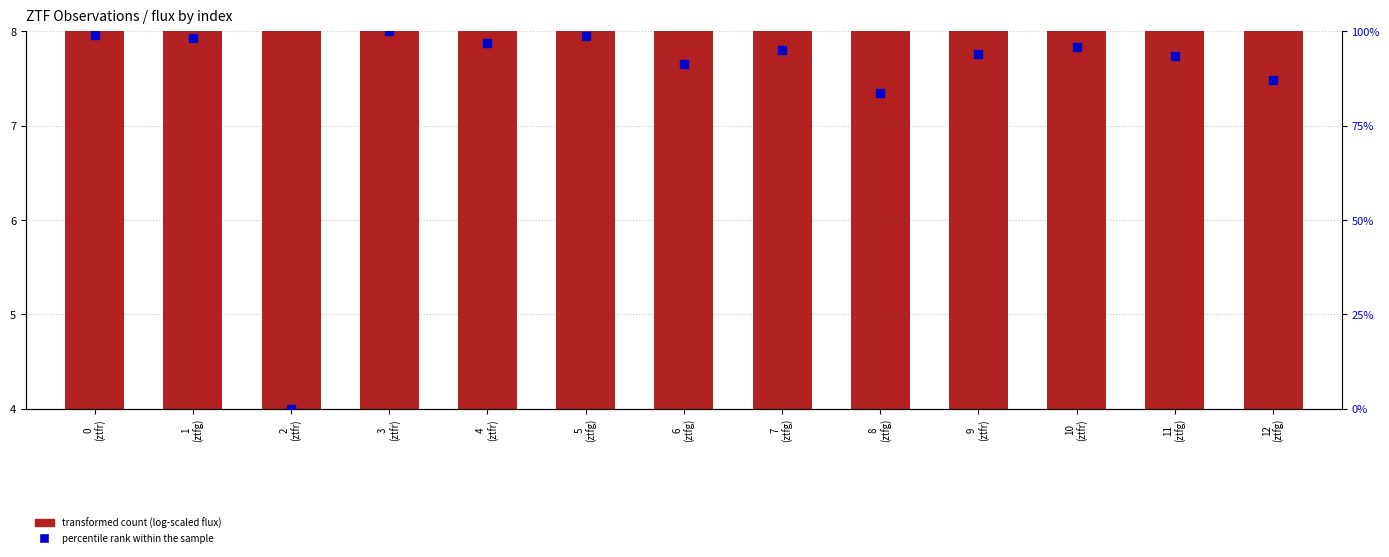

Which series contains the lowest Y value?

percentile rank within the sample